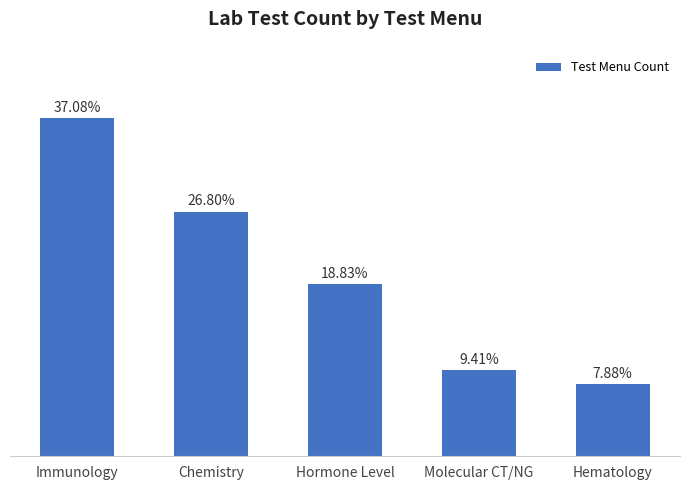

List the labels in order of value, smallest first.

Hematology, Molecular CT/NG, Hormone Level, Chemistry, Immunology